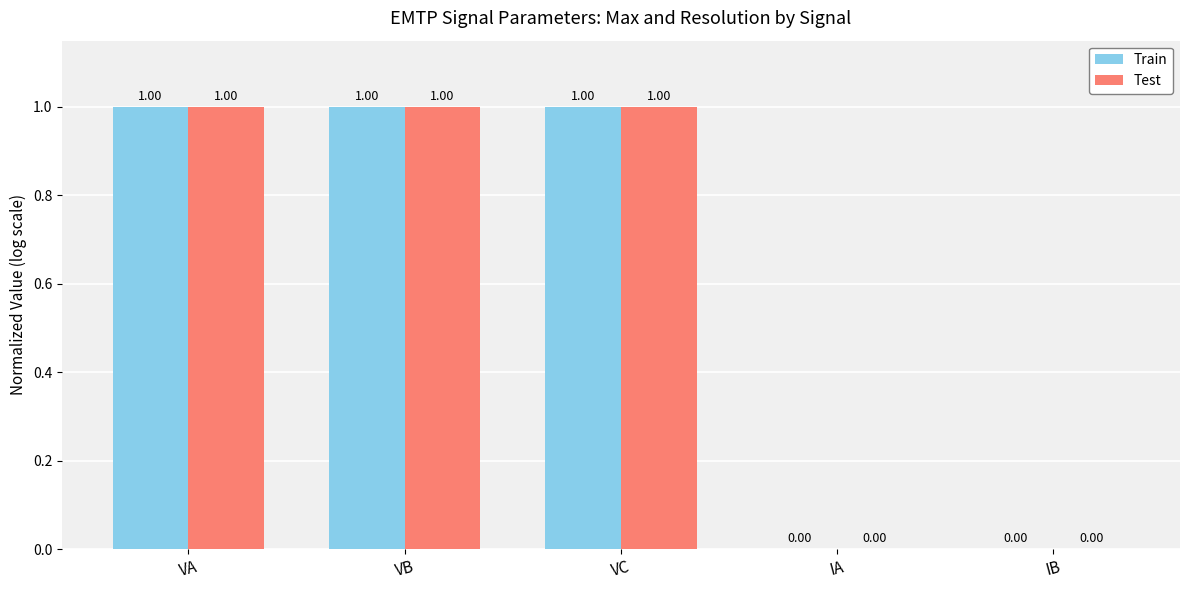

What is the sum of all Train values?

3